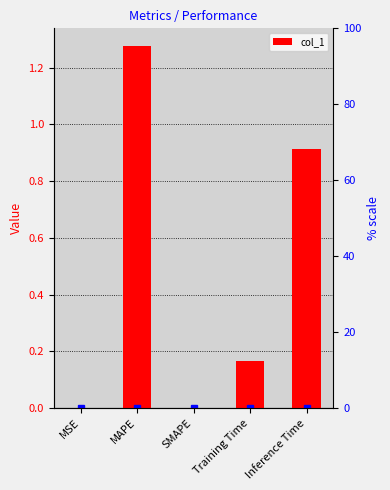

What is the average value?

0.5